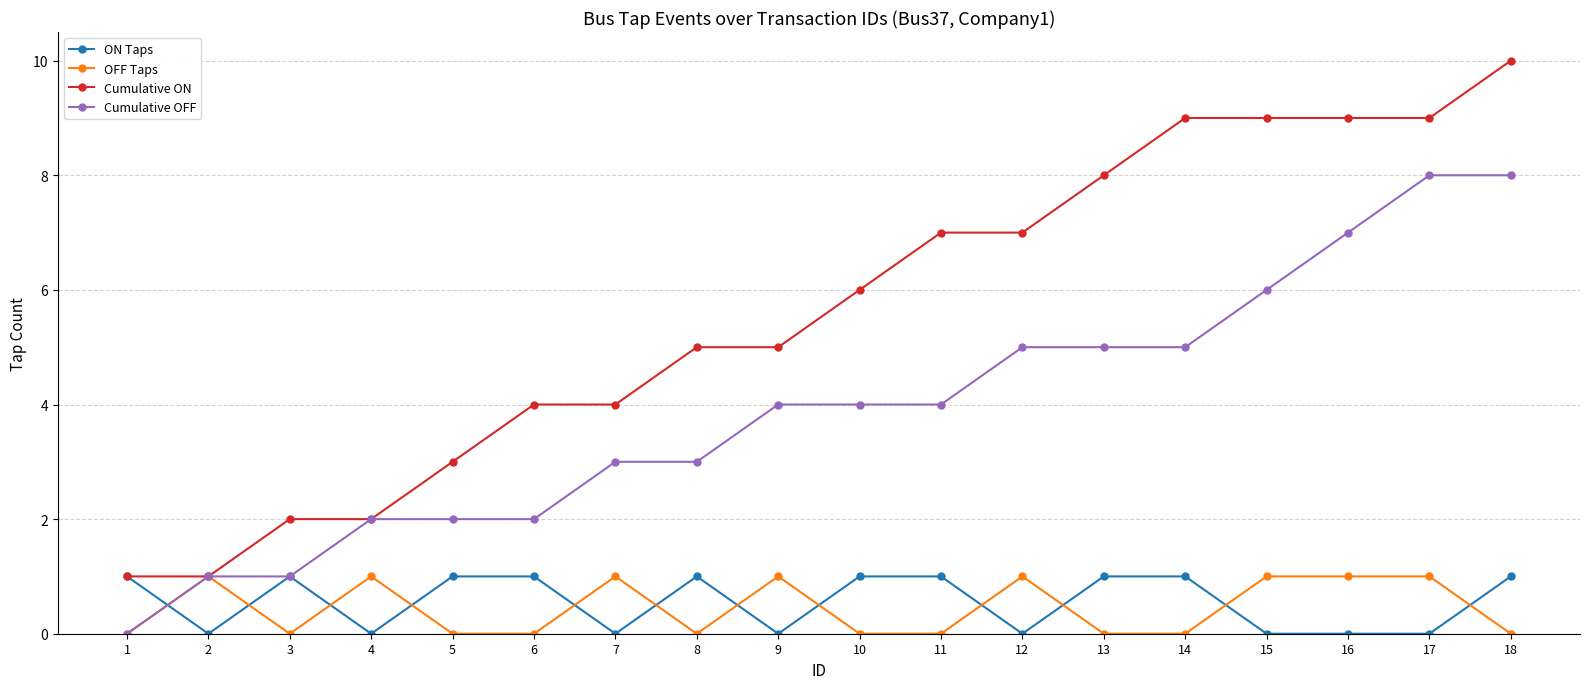

Which series has the widest spread of values?

Cumulative ON